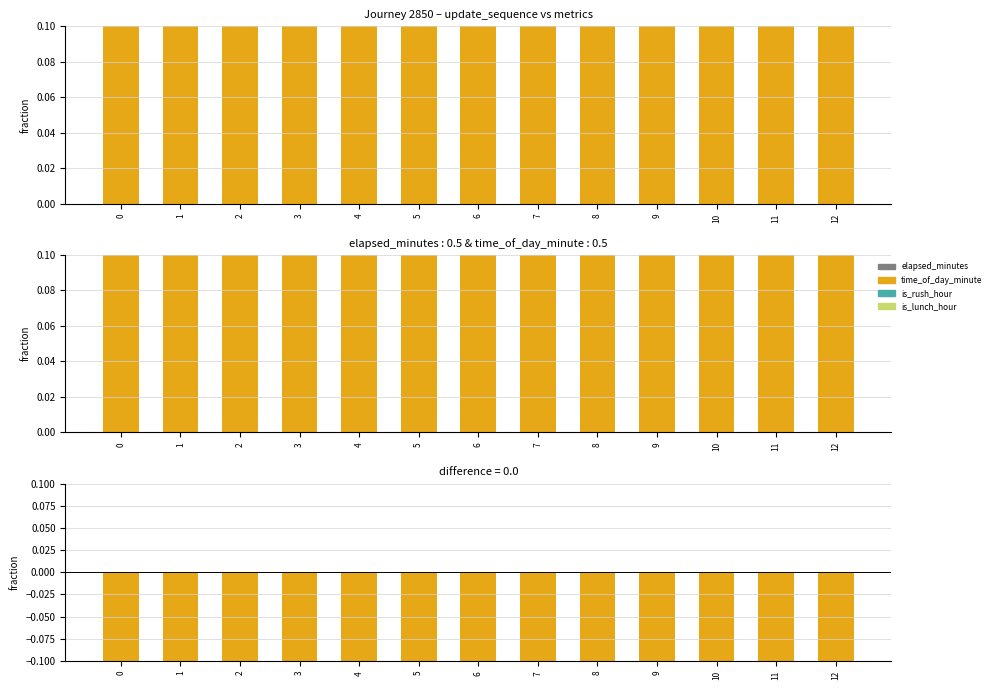

Is the value of negative_diff at 9 greater than the value of time_of_day_minute at 12?

No